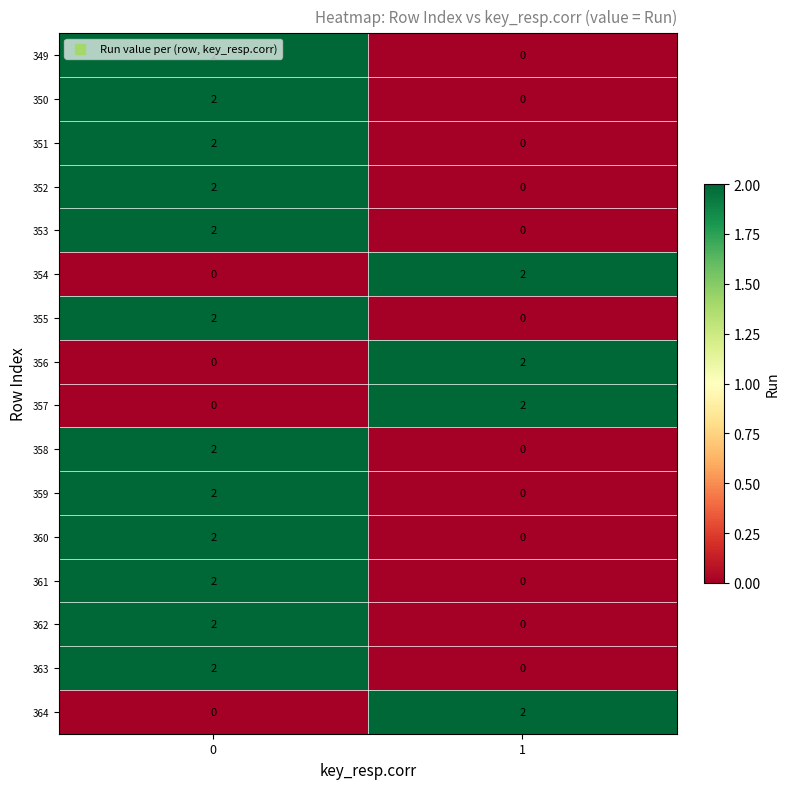

What is the total value across all series at 1?

8